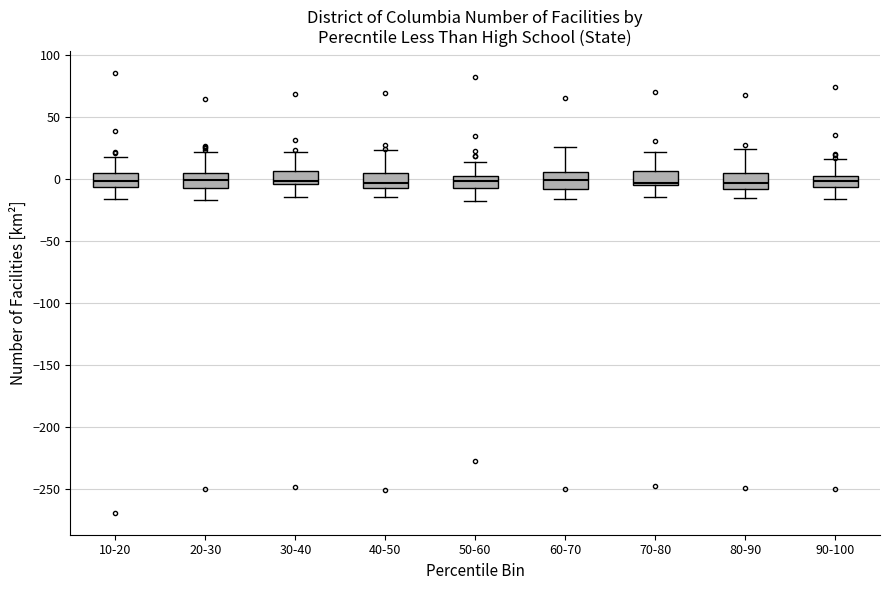

Where does the lower whisker of the box for 50-60 end on the y-axis? The values are not printed on the chart, so give them approximately, as read against the axis.

-20